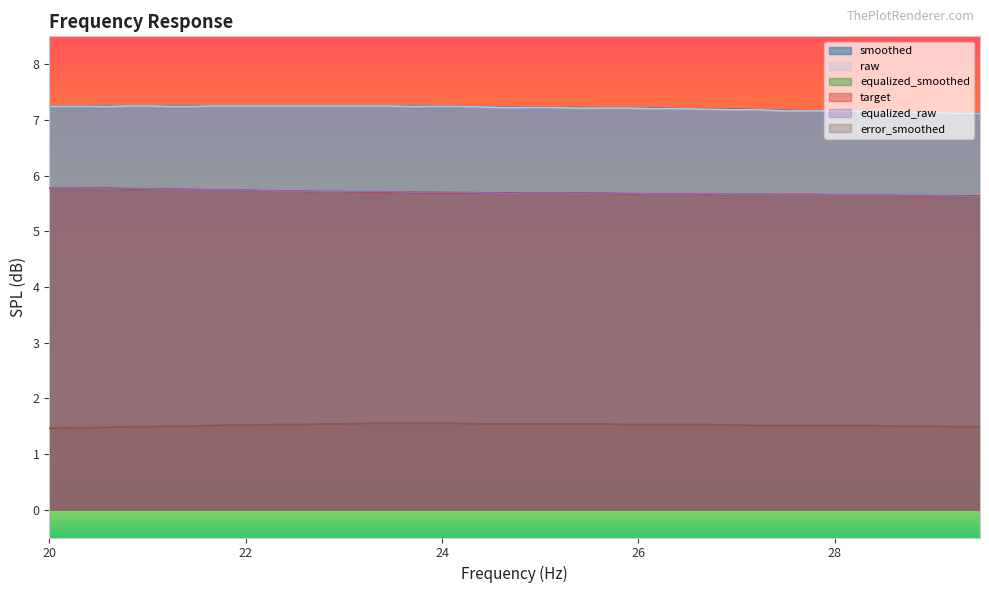

What is the highest value of the target series?

5.8